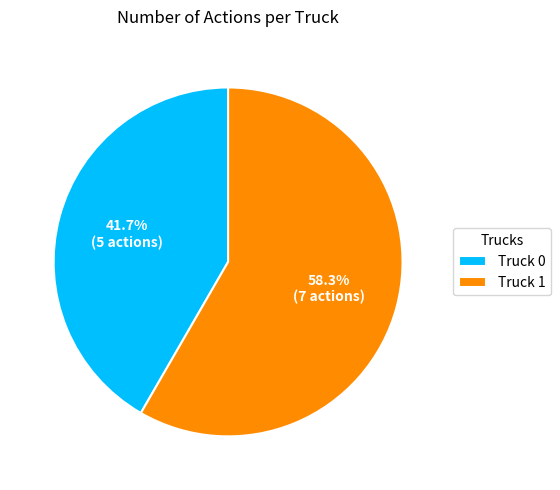

To the nearest percent, what percentage of the pie is Truck 1?

58%